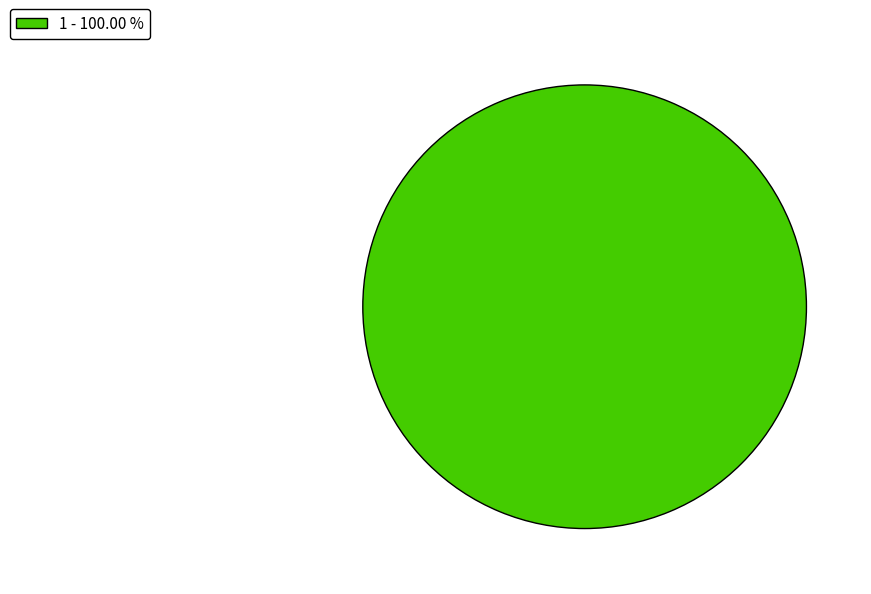

Which category accounts for the majority?

1 - 100.00 %